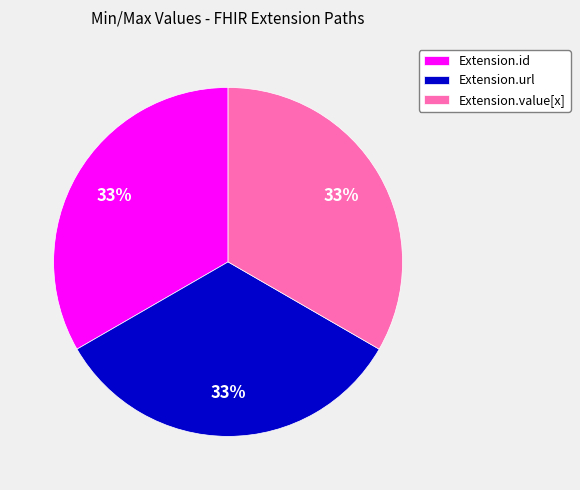

Is there any slice that represents more than half of the pie?

No